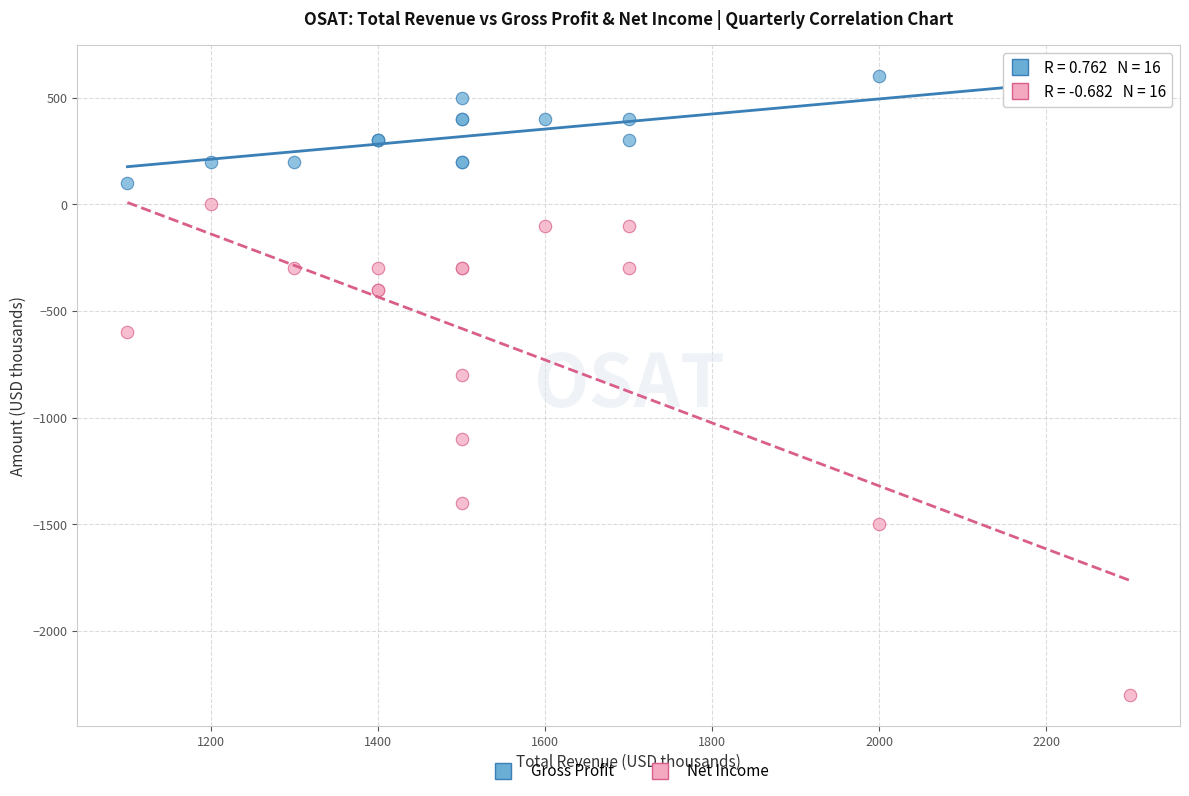

Across all series, what Y value is closest to -850?

-800